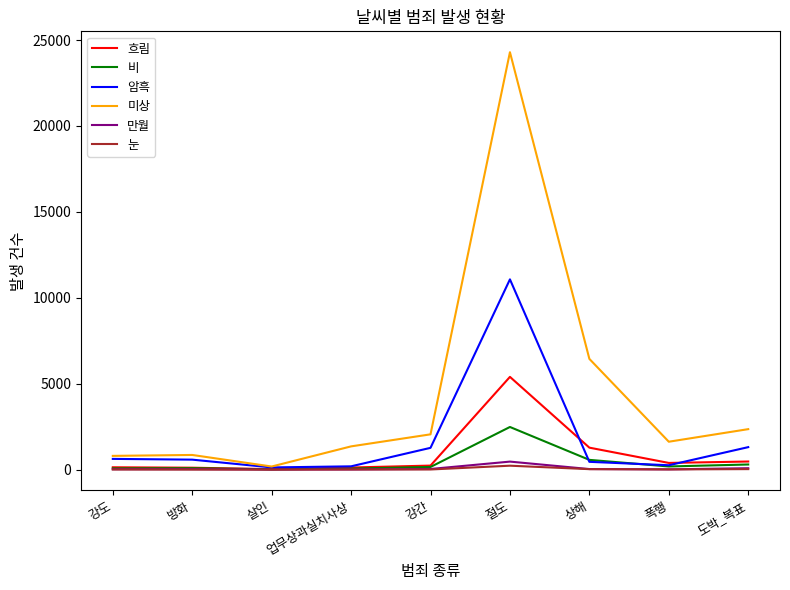

Which series has the widest spread of values?

미상